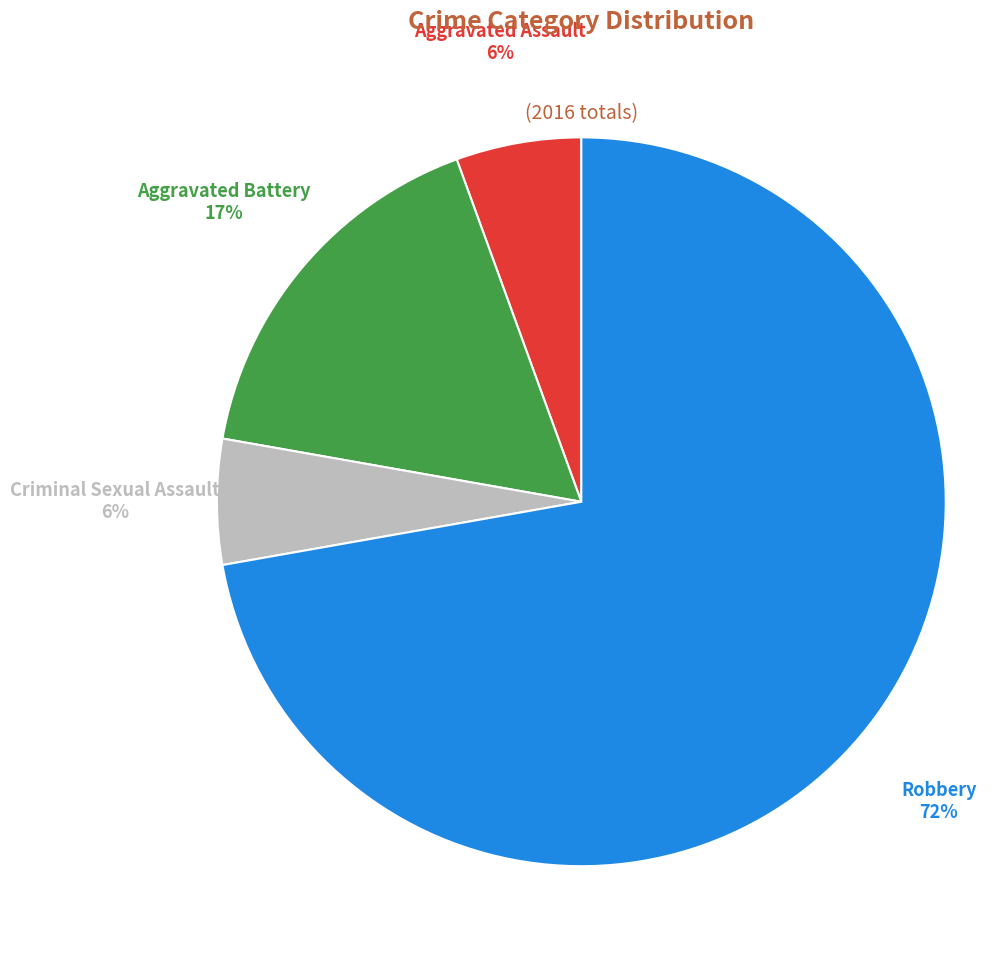

How many segments does this pie chart have?

4